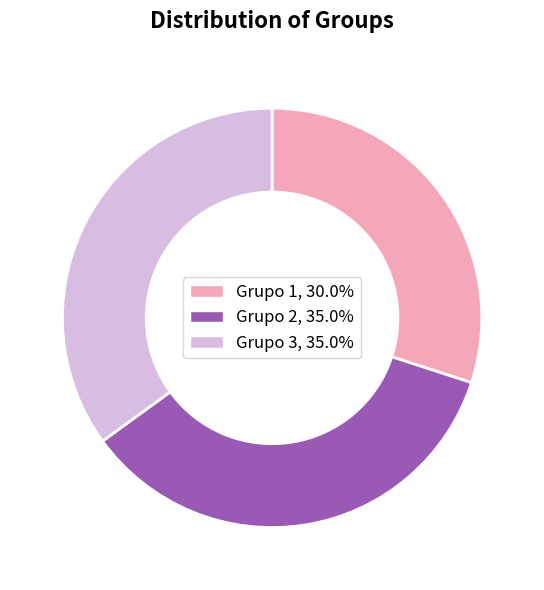

Is the sum of Grupo 3 and Grupo 2 greater than half?

Yes